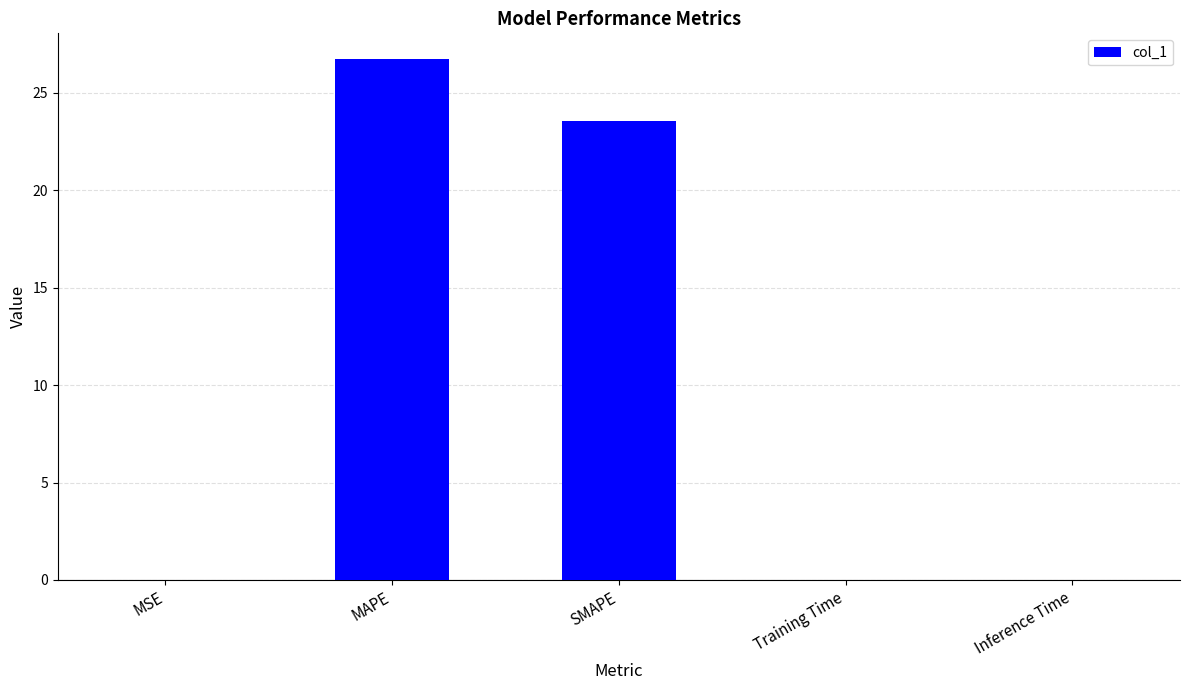

What is the maximum value shown in the chart?

26.7